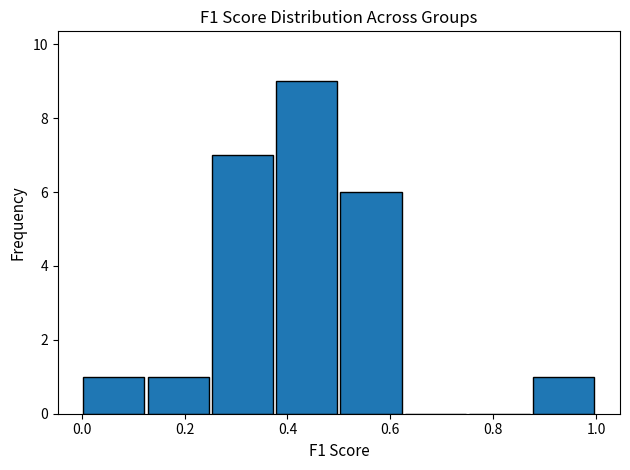

Reading left to right, transcribe this chart: for each bar, give the range it covers on the x-axis and its height. Neither the bar edges nor the heights are printed on the chart, so give them approximately, as read against the axes.

0.000 to 0.125: 1
0.125 to 0.250: 1
0.250 to 0.375: 7
0.375 to 0.500: 9
0.500 to 0.625: 6
0.625 to 0.750: 0
0.750 to 0.875: 0
0.875 to 1.000: 1